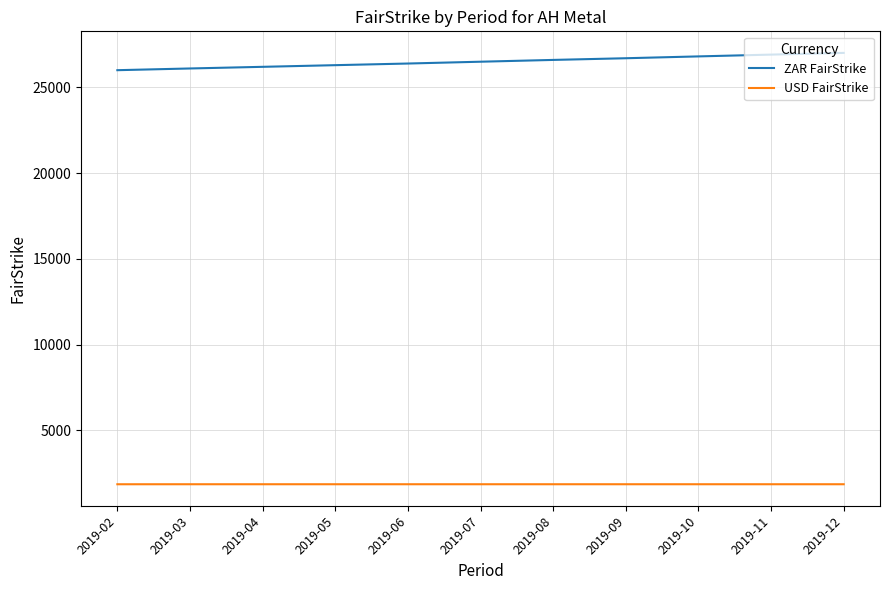

The USD FairStrike series shows 1863.2 at 2019-02. True or false?

True